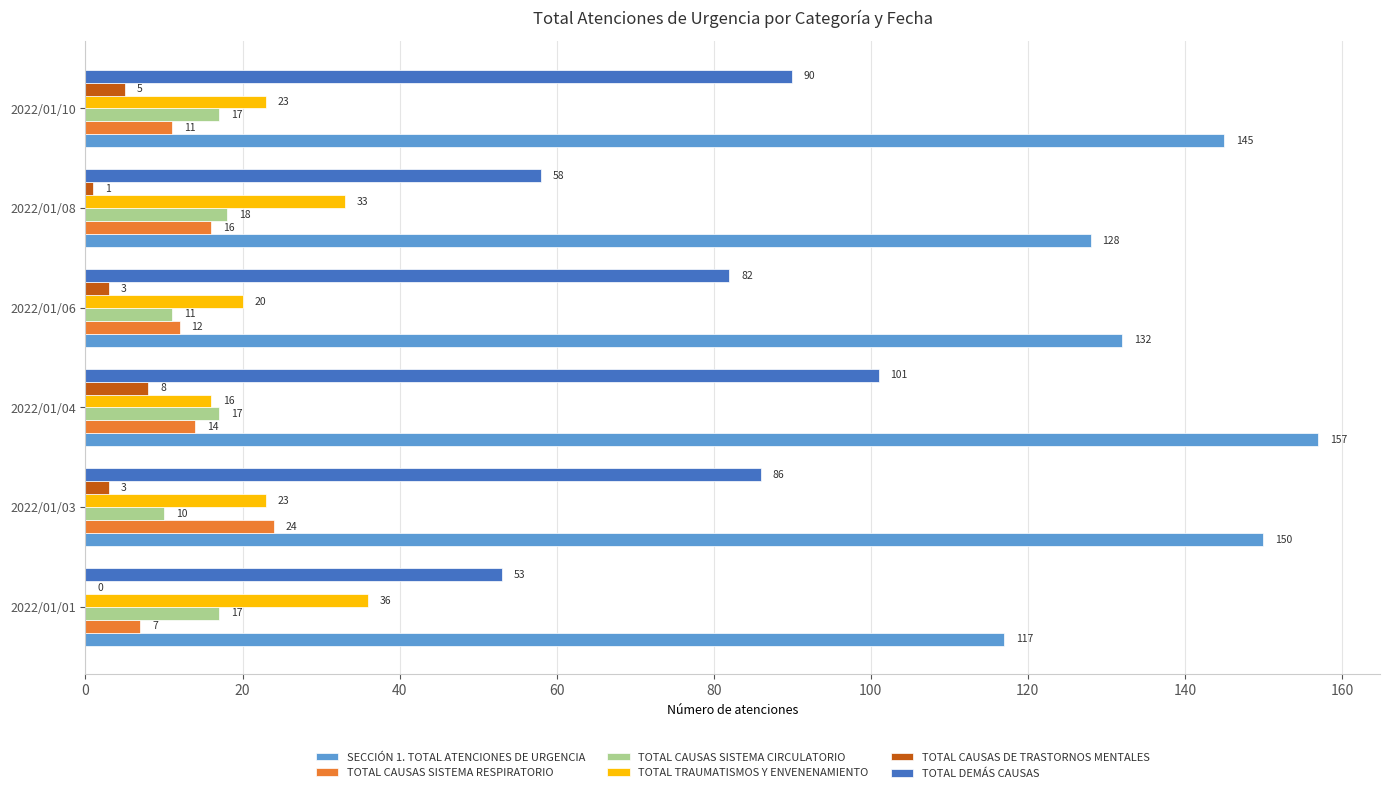

Is it true that SECCIÓN 1. TOTAL ATENCIONES DE URGENCIA equals 117 at 2022/01/01?

True